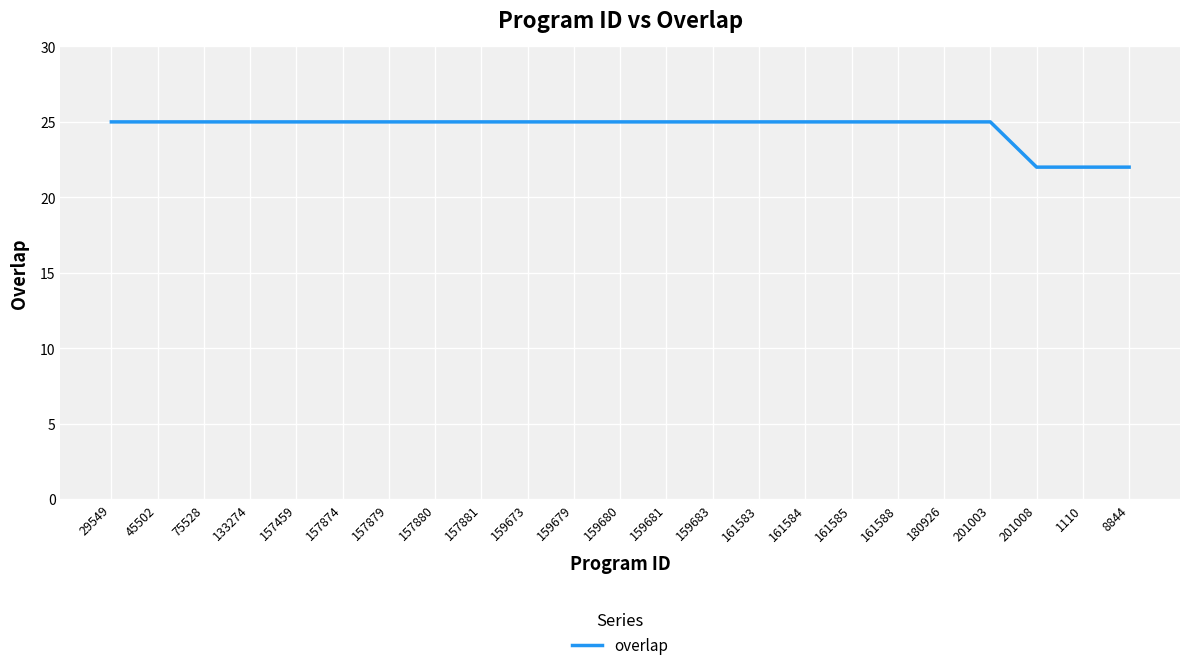

Count the values in the range 25 to 26.

20